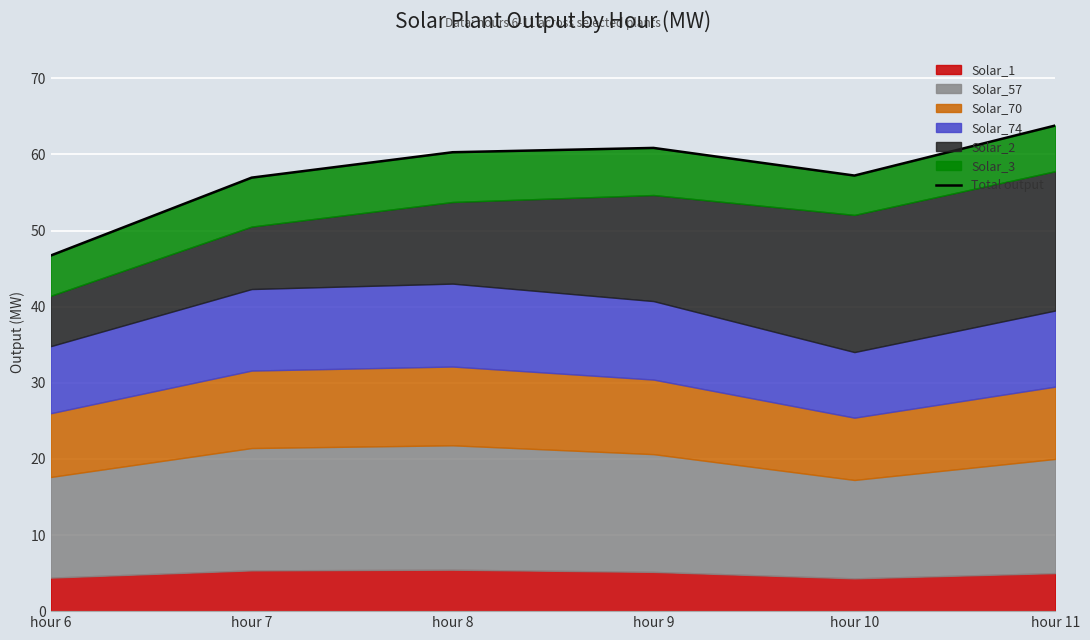

The chart shows a value of 89.2 at hour 10. True or false?

False